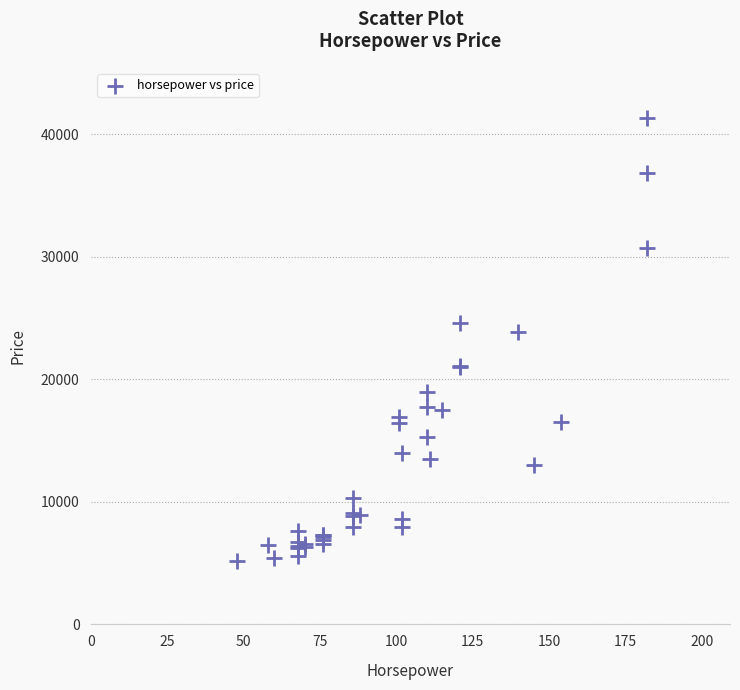

What Y value in the scatter plot is closest to 23233?

23875